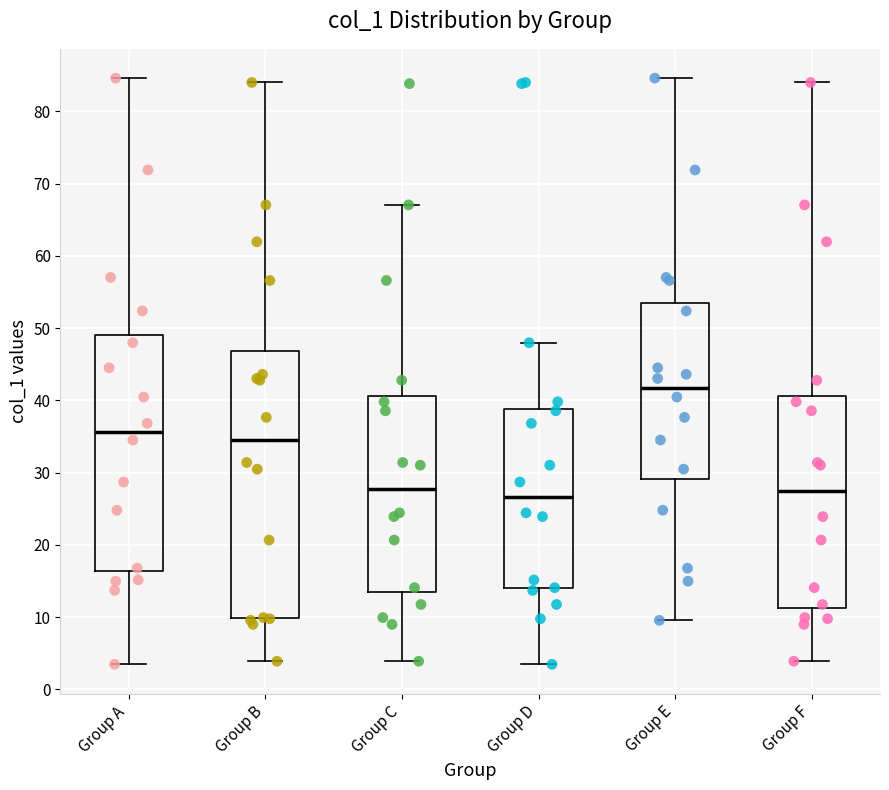

Where is the upper edge of the box for Group D on the y-axis? The values are not printed on the chart, so give them approximately, as read against the axis.

39